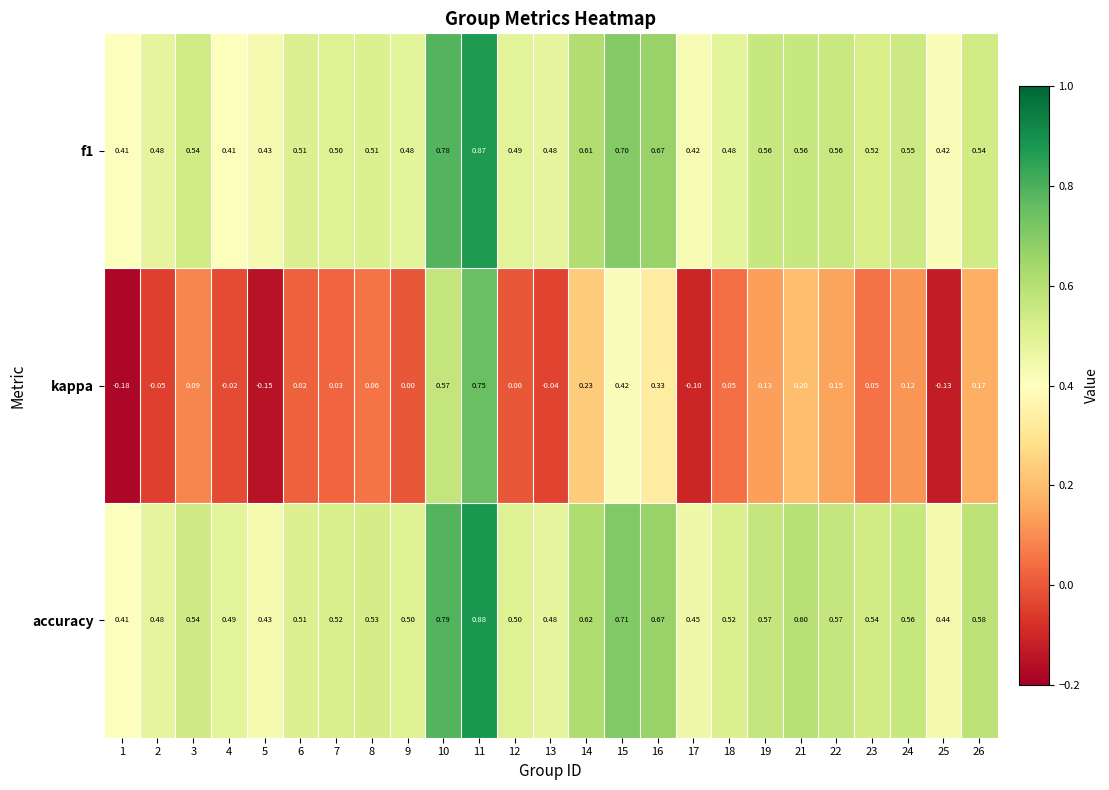

At how many categories does at least one series exceed 0?

25